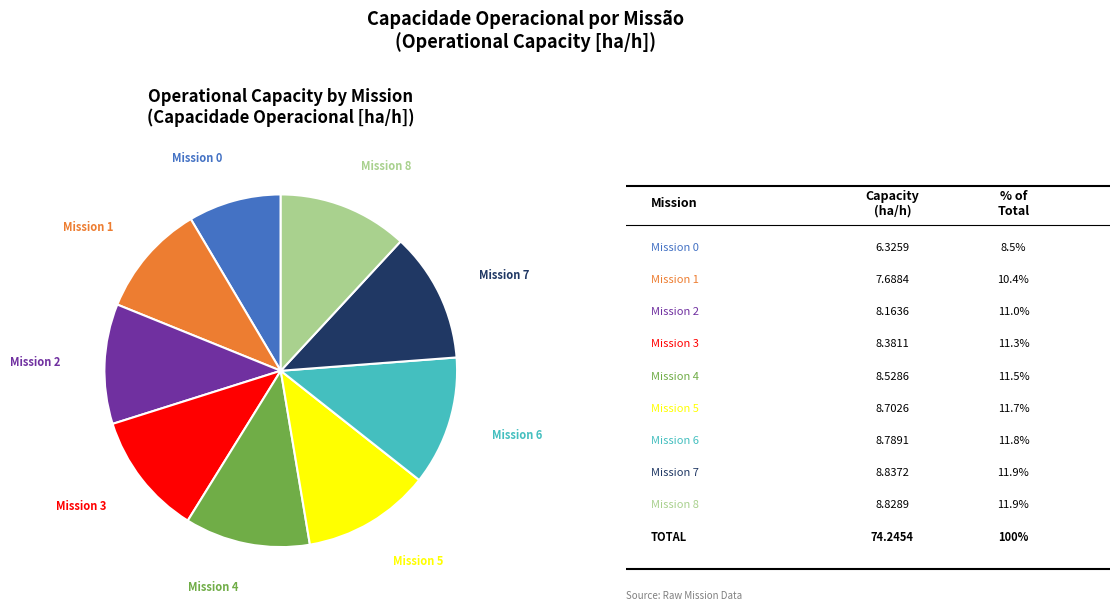

What is the smallest slice in the pie chart?

Mission 0